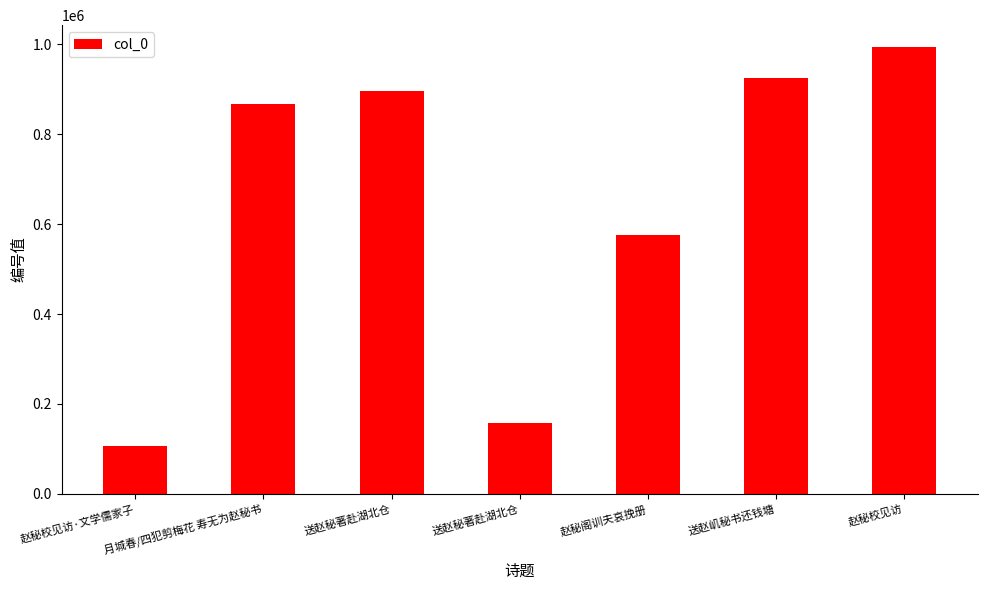

At which label is the value closest to 549219?

赵秘阁训夫哀挽册